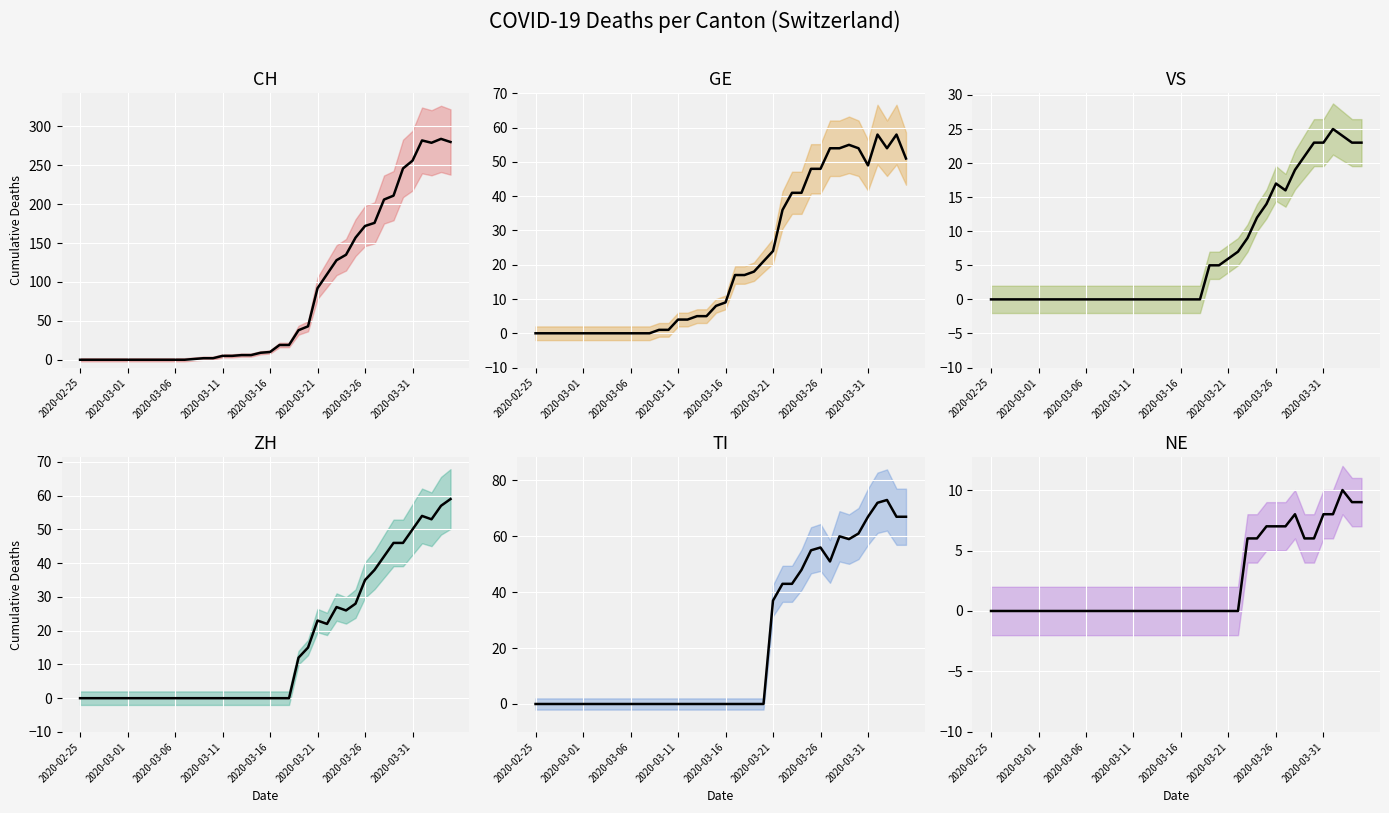

At which category does CH (line) reach its first local peak?

36